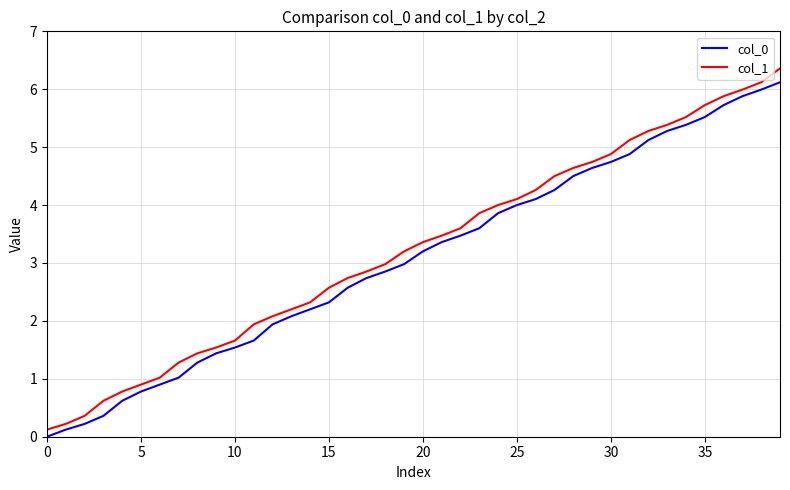

What is the difference between the maximum and minimum values in the col_1 series?

6.2